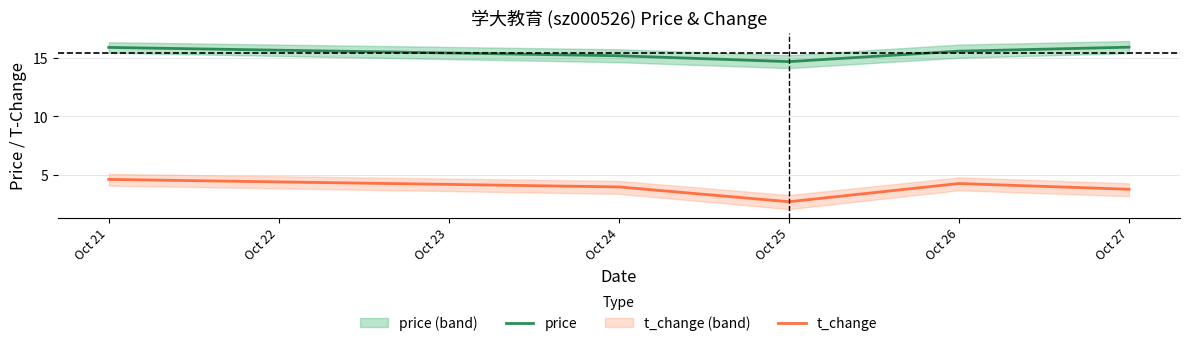

What is the minimum value shown in the chart?

2.7